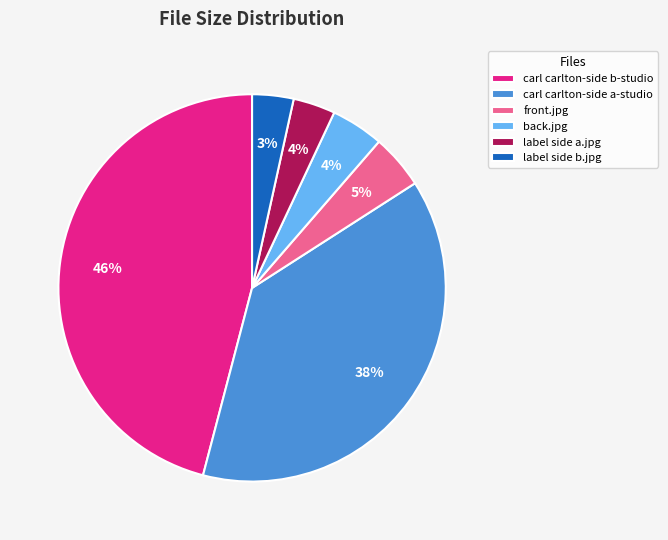

Is it true that back.jpg is 14% of the pie?

False